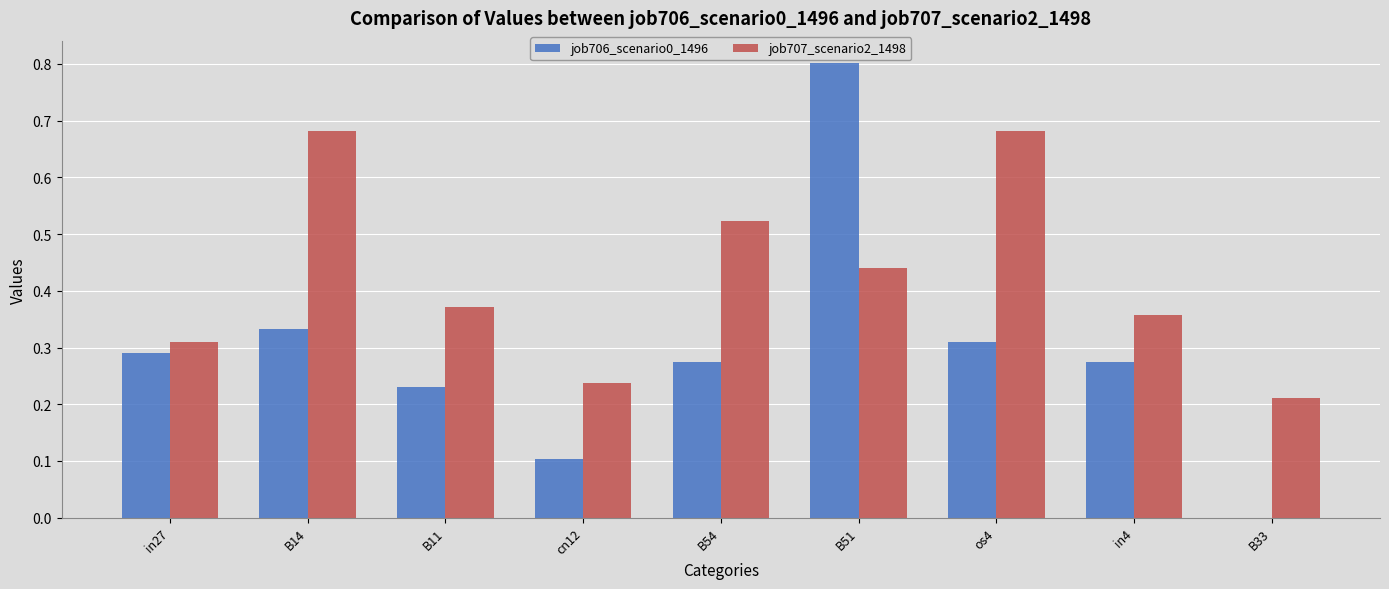

At which label does job706_scenario0_1496 reach its peak?

B51